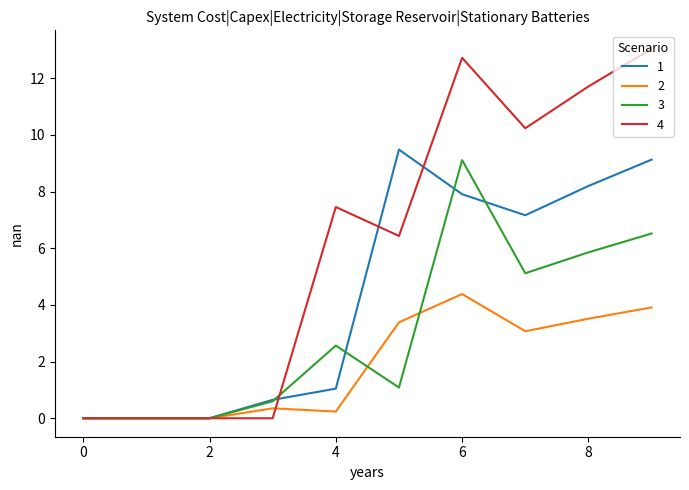

At how many categories does at least one series exceed 12?

2